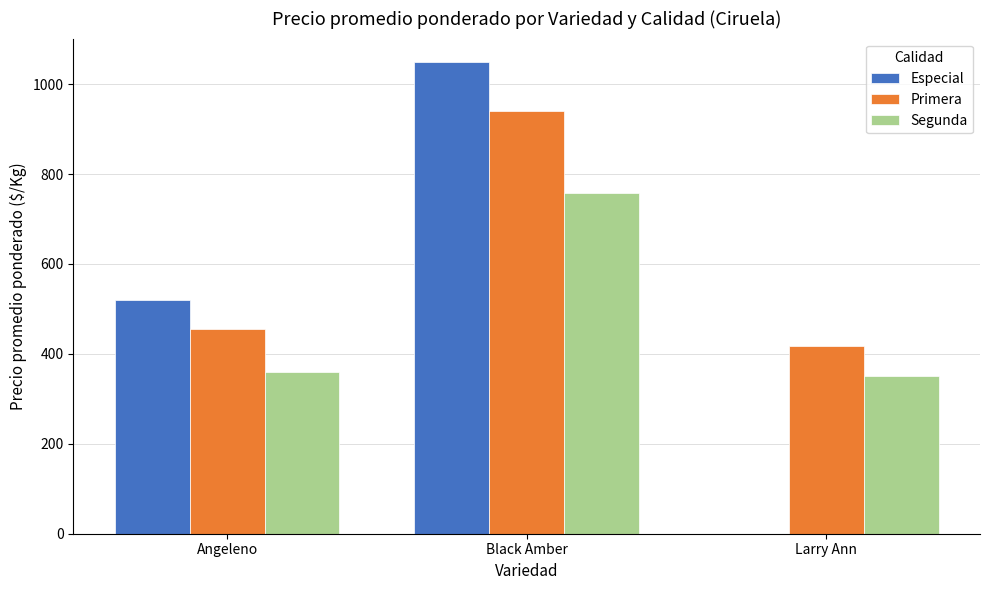

What is the sum of all Primera values?

1814